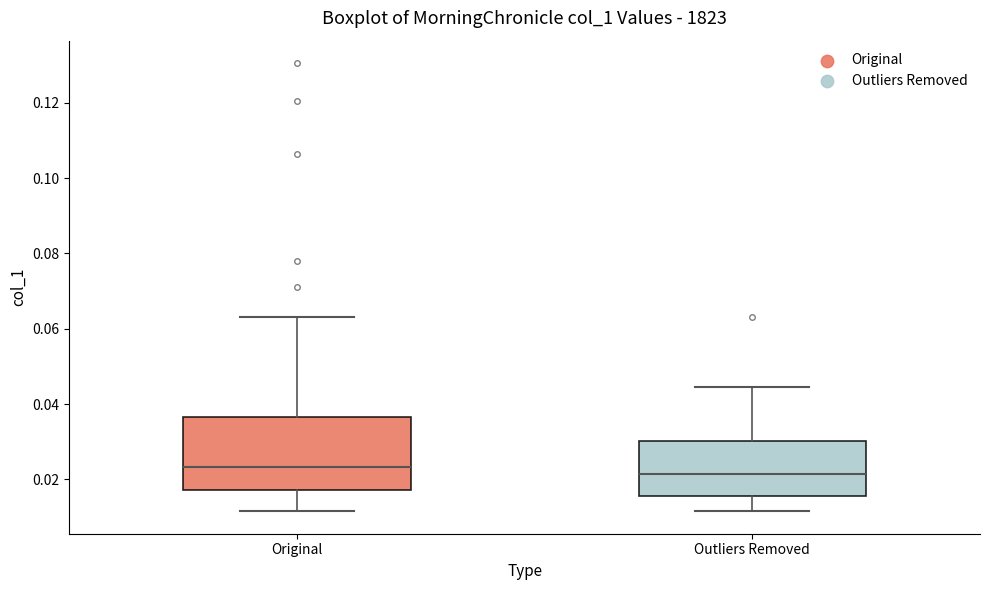

Reading left to right, read every box against the y-axis: the position of its median line, the range the box covers, and the ends of its whiskers. The values are not printed on the chart, so give them approximately, as read against the axis.

Original: median 0.024, box 0.018 to 0.036, whiskers 0.012 to 0.064
Outliers Removed: median 0.022, box 0.016 to 0.030, whiskers 0.012 to 0.044